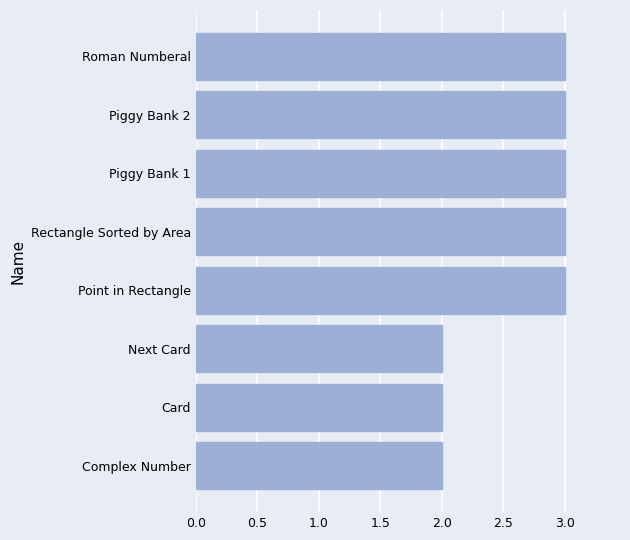

The value at Card is 2. True or false?

True